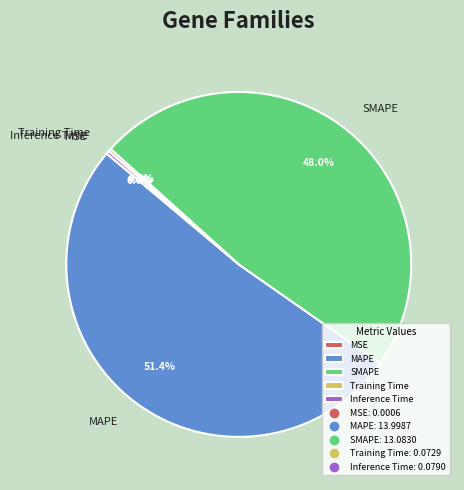

What is the majority slice?

MAPE